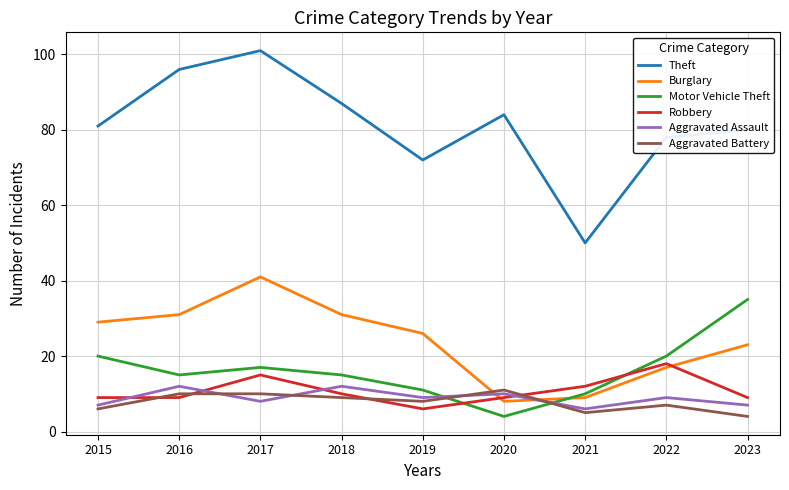

True or false: Theft has more than 0 points higher than both neighbors.

True